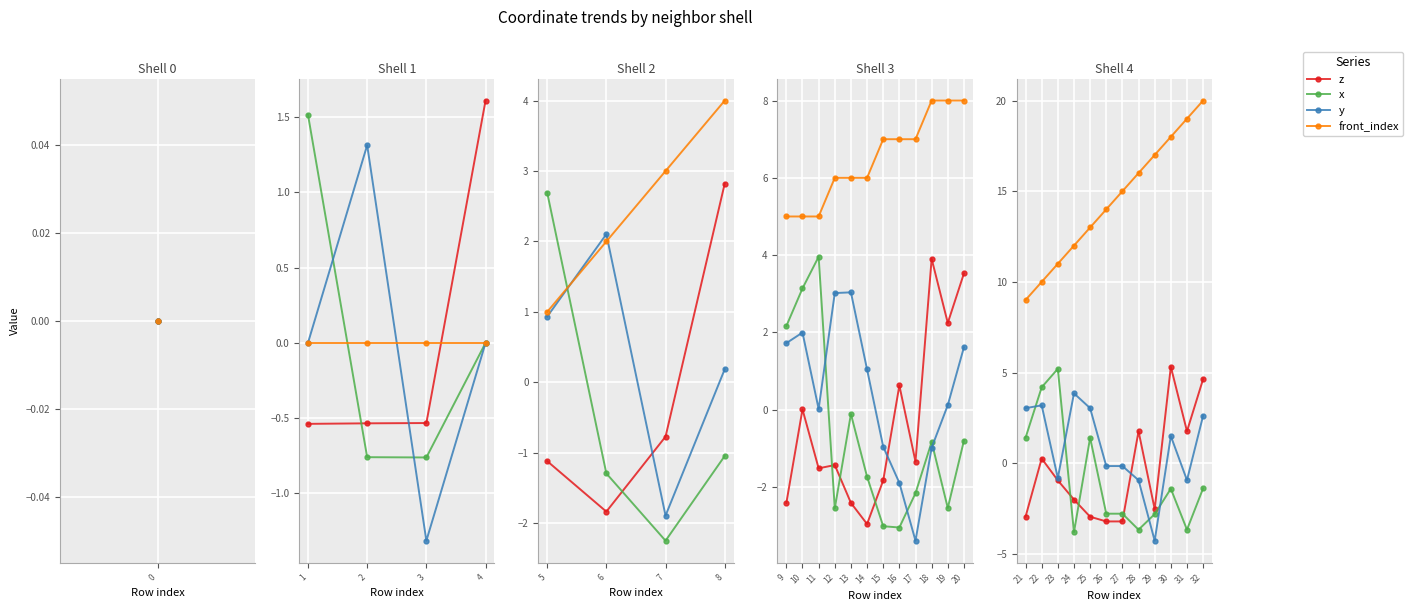

The value of y at 27 is -0.2. True or false?

False